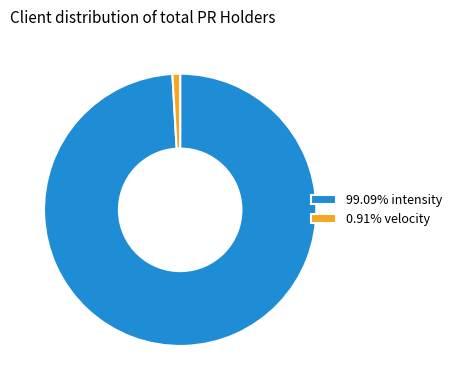

Is 0.91% velocity the majority of the pie?

No